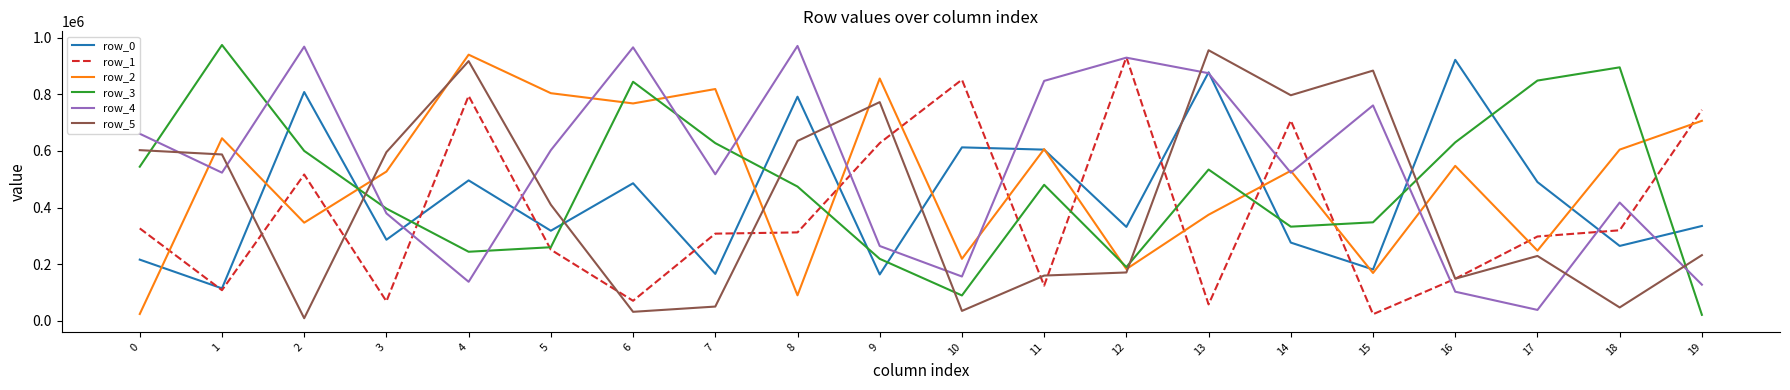

Is the value of row_0 at 4 greater than the value of row_5 at 12?

Yes